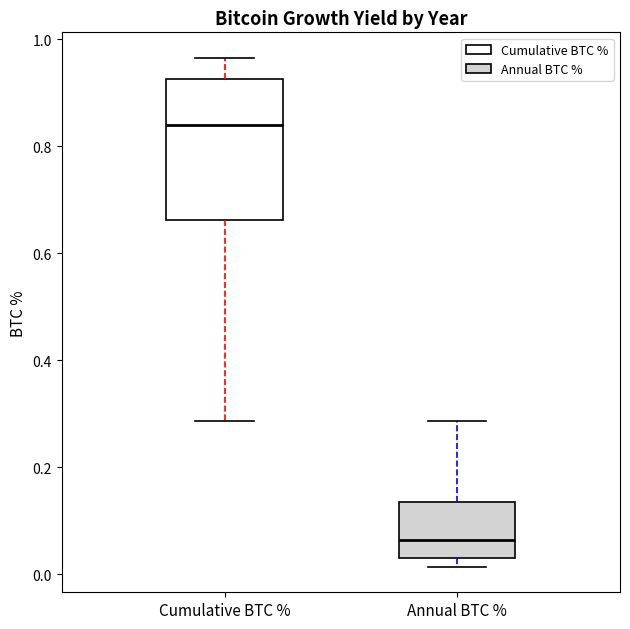

Reading left to right, transcribe this box plot: for each box, give where its median line is, the range the box spans, and where its two whiskers end, as read against the y-axis. The values are not printed on the chart, so give them approximately, as read against the axis.

Cumulative BTC %: median 0.84, box 0.66 to 0.92, whiskers 0.28 to 0.96
Annual BTC %: median 0.06, box 0.02 to 0.14, whiskers 0.02 (just below the box's lower edge) to 0.28